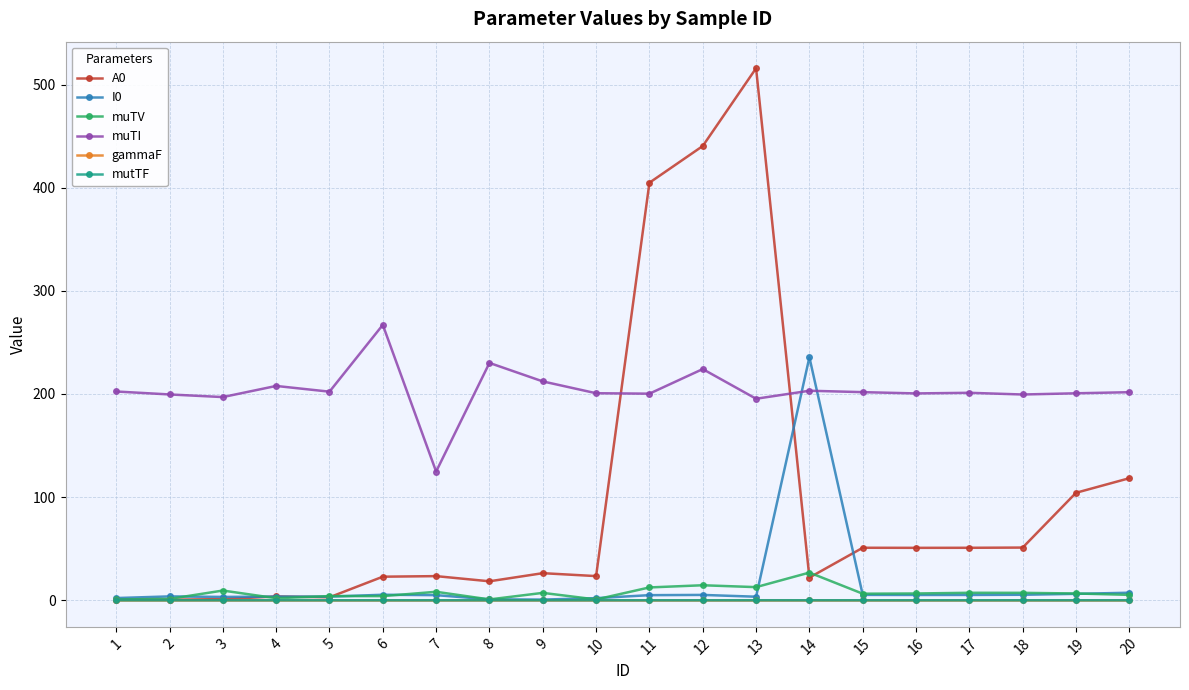

What is the total value across all series at 8?

250.2